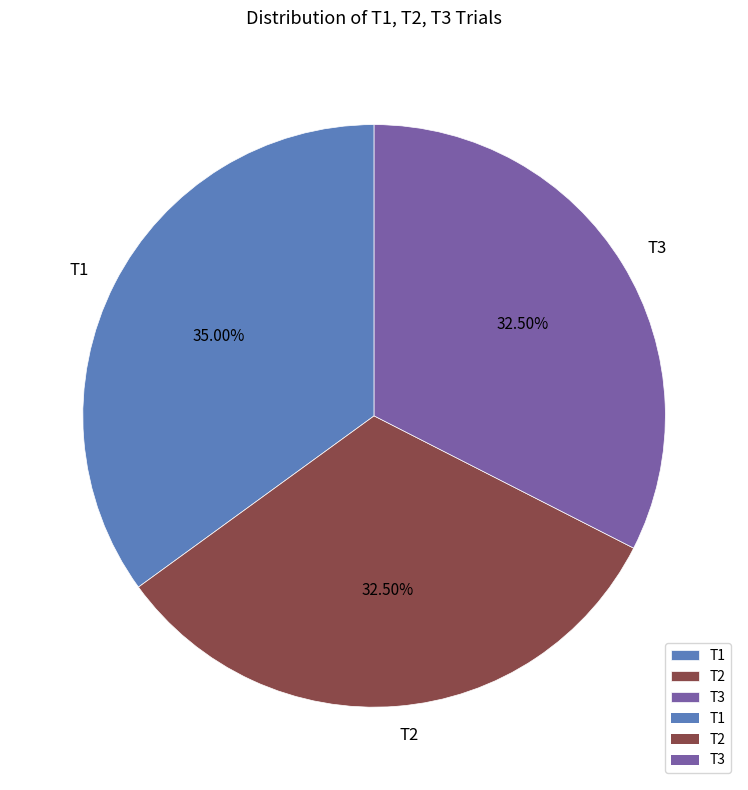

To the nearest percent, what portion does T1 represent?

35%